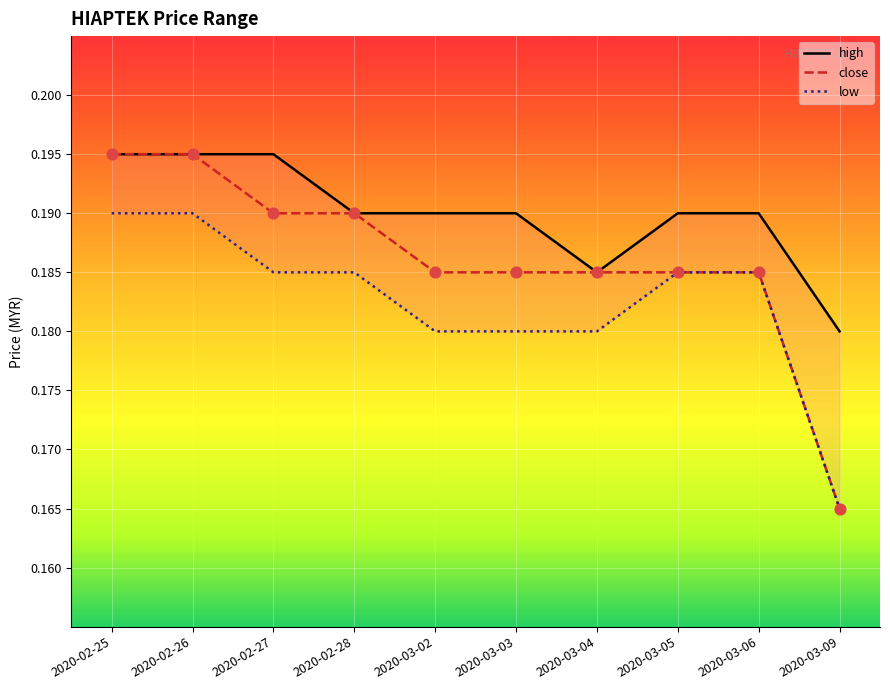

What are all the series names shown in the legend?

high, close, low